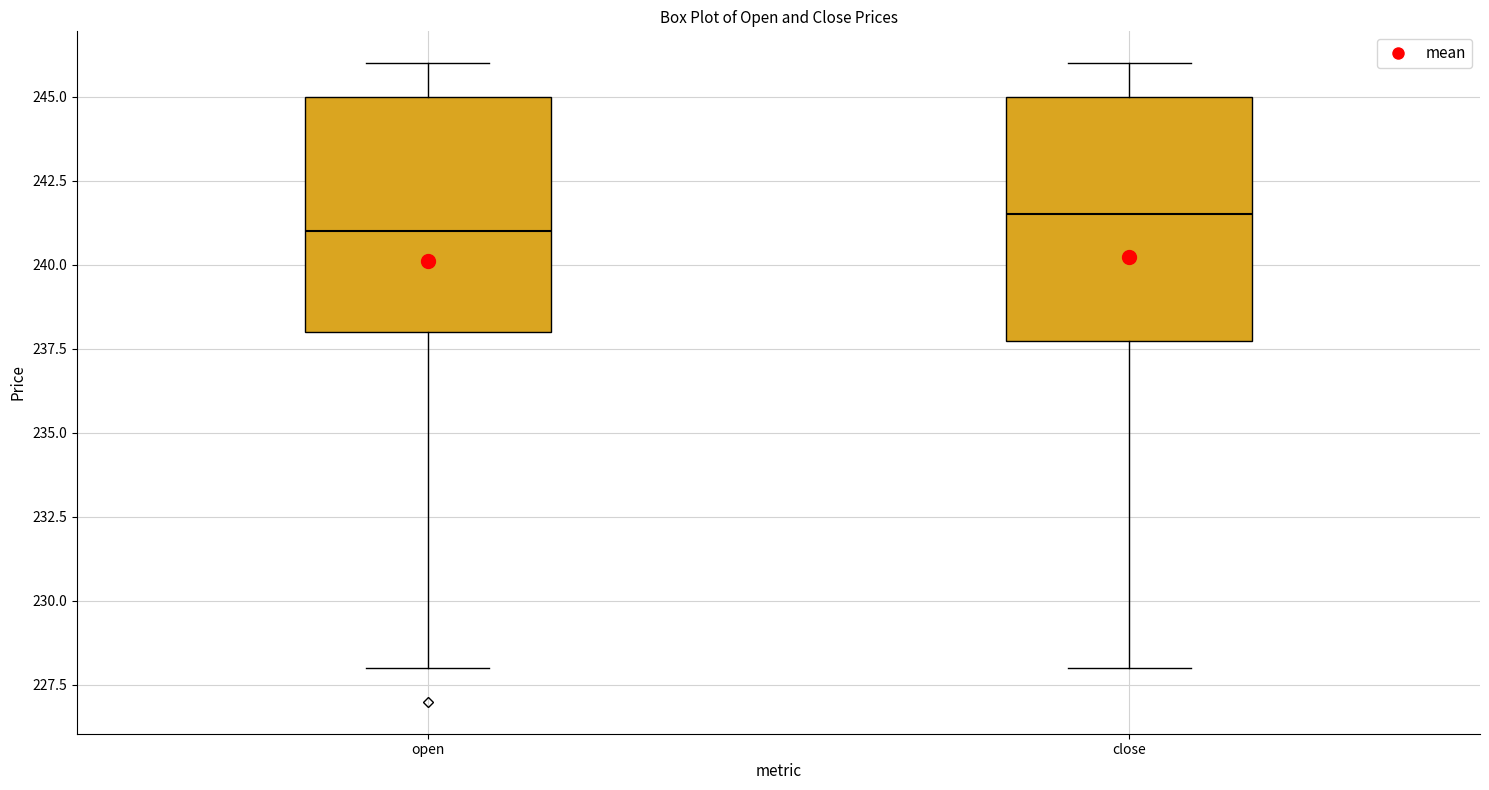

Reading left to right, read every box against the y-axis: the position of its median line, the range the box covers, and the ends of its whiskers. The values are not printed on the chart, so give them approximately, as read against the axis.

open: median 241.0, box 238.0 to 245.0, whiskers 228.0 to 246.0
close: median 241.5, box 238.0 to 245.0, whiskers 228.0 to 246.0